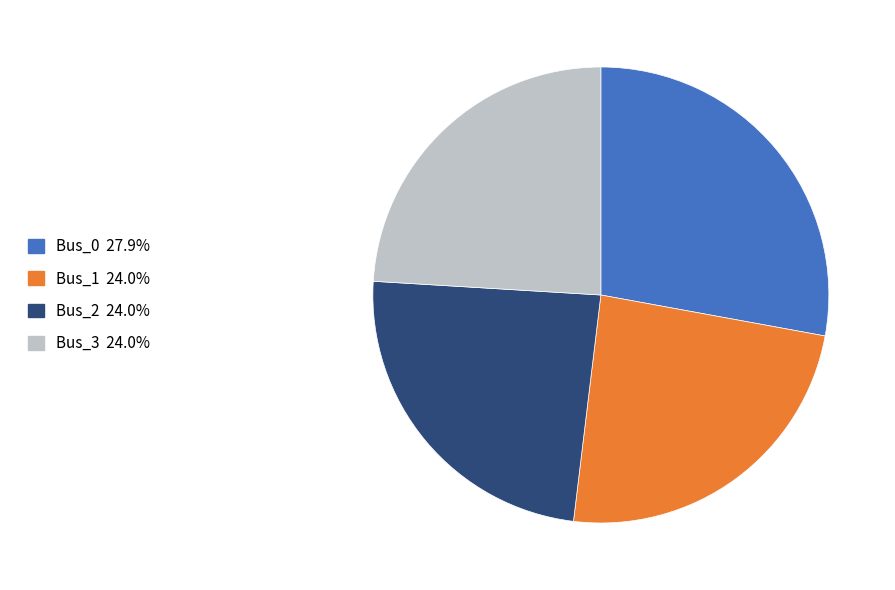

Is it true that Bus_1 is 24% of the pie?

True